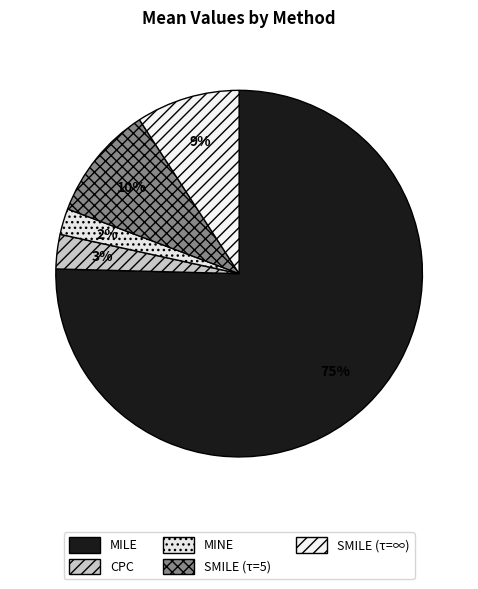

What is the change in value from MINE to SMILE (τ=∞)?

+9.4